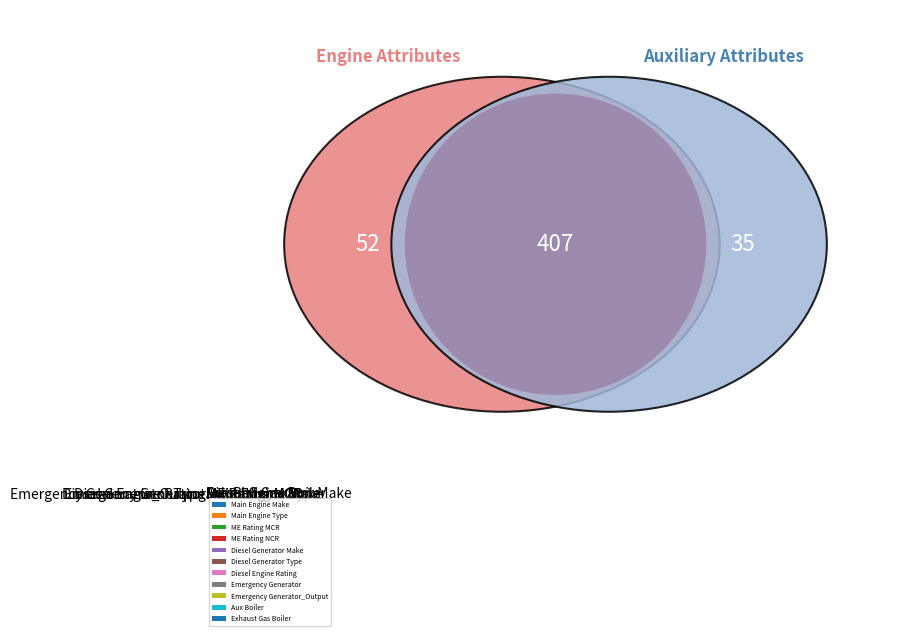

Rank the categories by value from highest to lowest.

Exhaust Gas Boiler, Aux Boiler, Emergency Generator_Output, Emergency Generator, Diesel Engine Rating, Diesel Generator Type, Diesel Generator Make, ME Rating NCR, ME Rating MCR, Main Engine Type, Main Engine Make